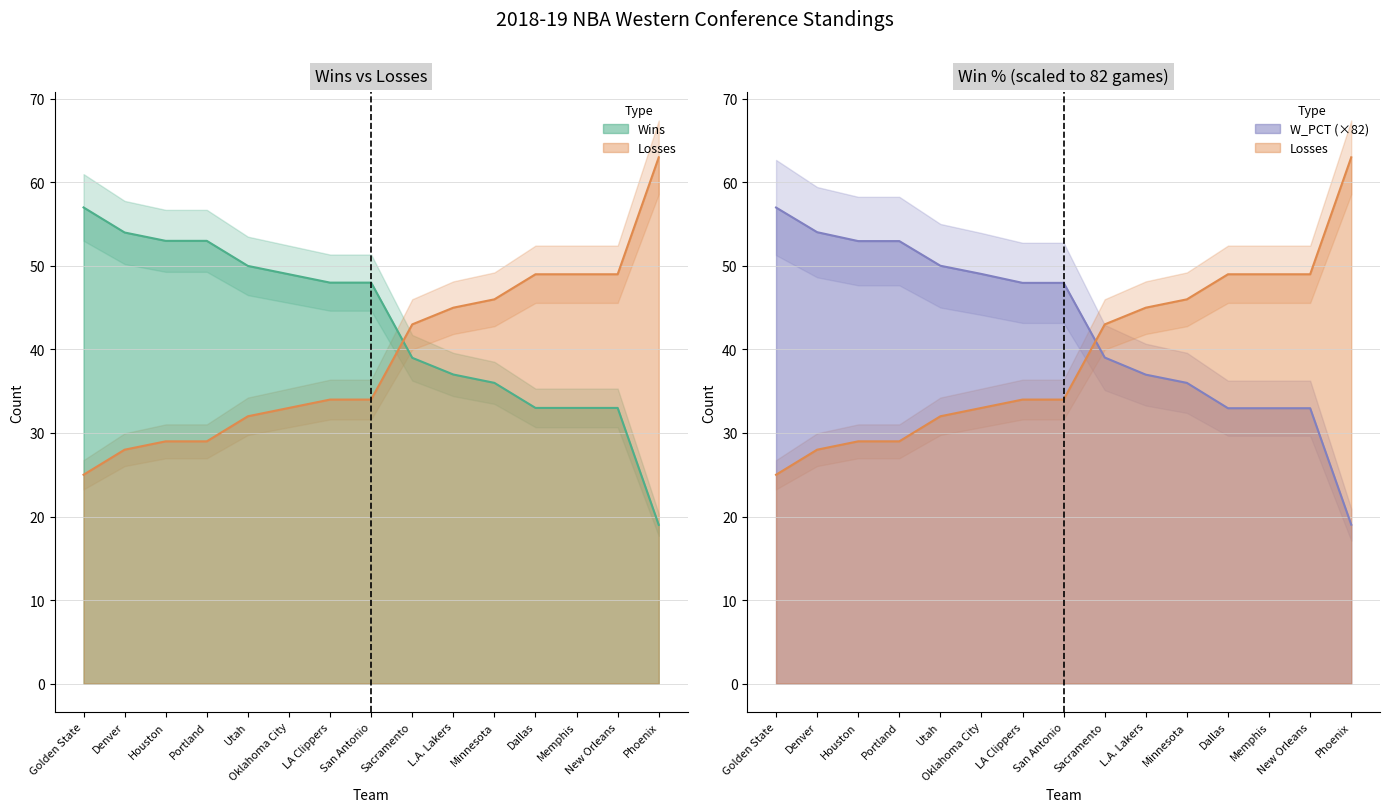

Between Minnesota and San Antonio, which is larger?

San Antonio